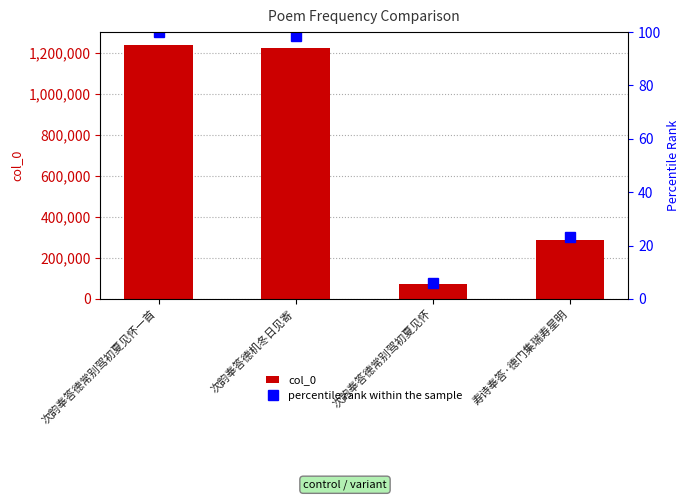

What value does the col_0 series have at 寿诗奉答·德门集瑞寿星明?

287437